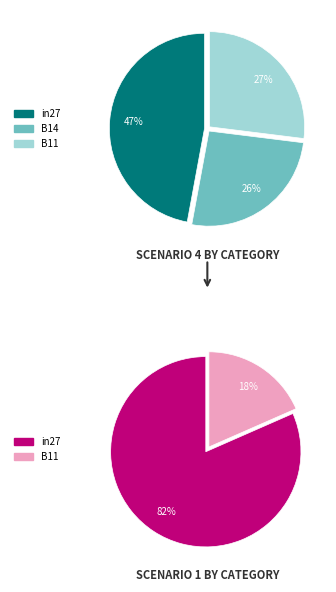

Rank the categories by value from highest to lowest.

in27, B11, B14